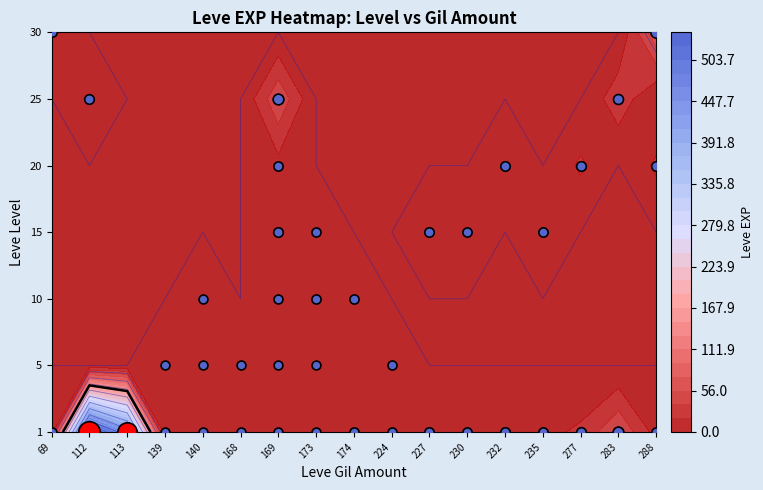

Which series has the largest range (max minus min)?

1